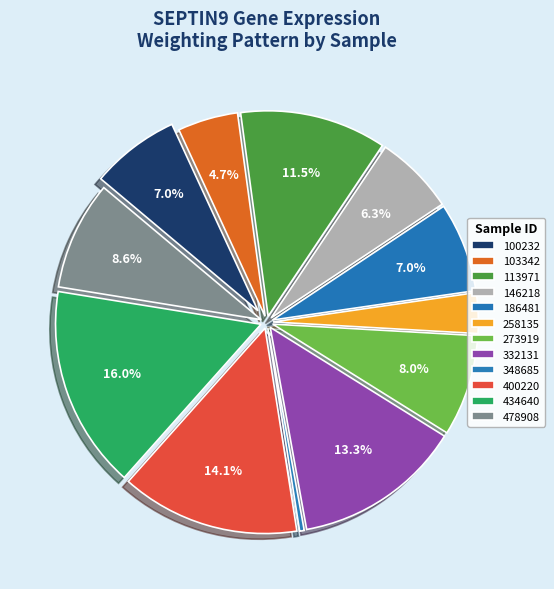

Which slice is the smallest?

348685